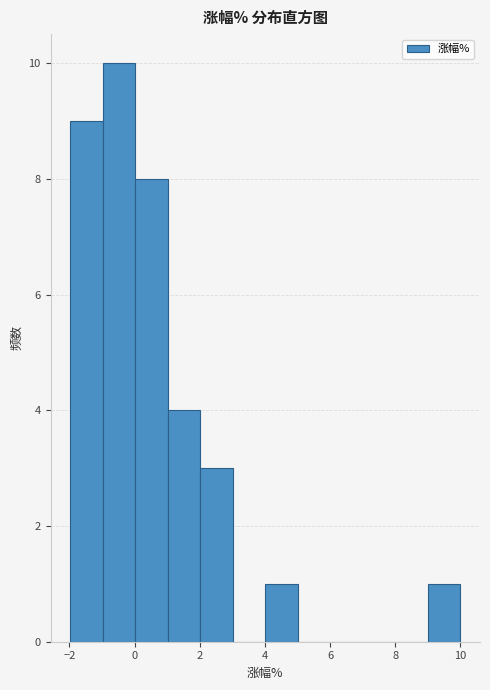

How tall is the bar that spans 4 to 5 on the x-axis? Neither the bar edges nor the heights are printed on the chart, so give them approximately, as read against the axes.

1